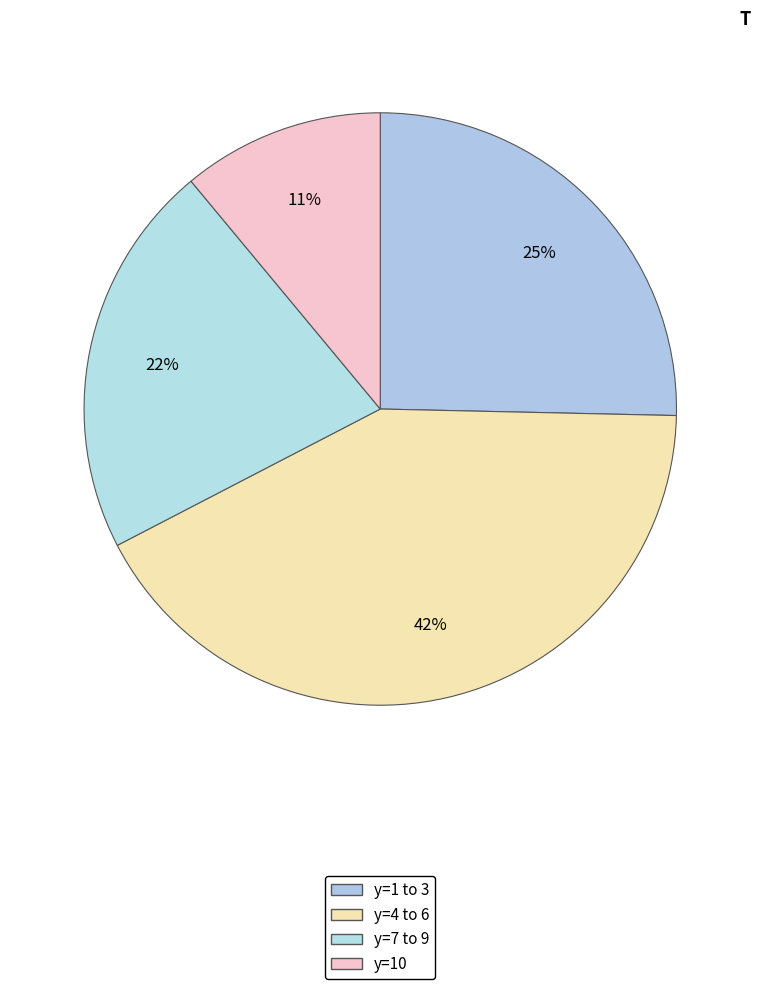

How many slices are in this pie chart?

4